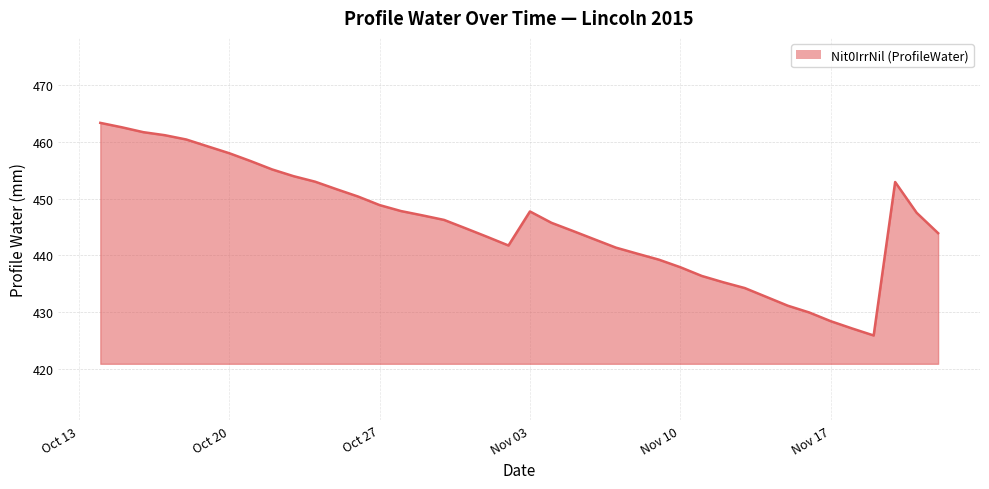

What is the greatest value displayed?

463.4